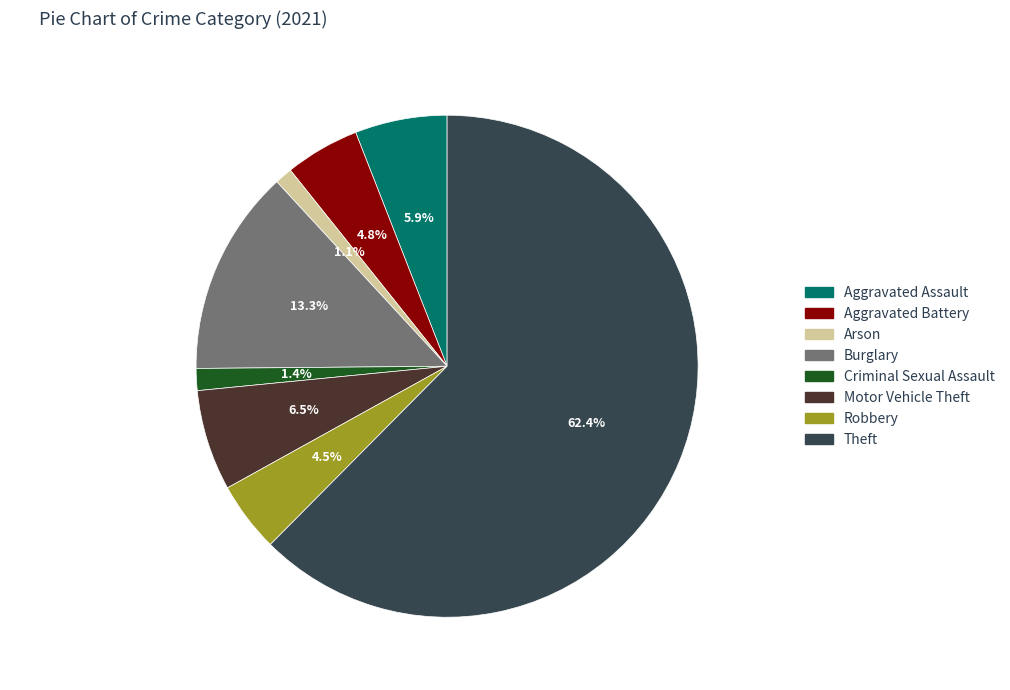

Count the number of slices in the pie.

8